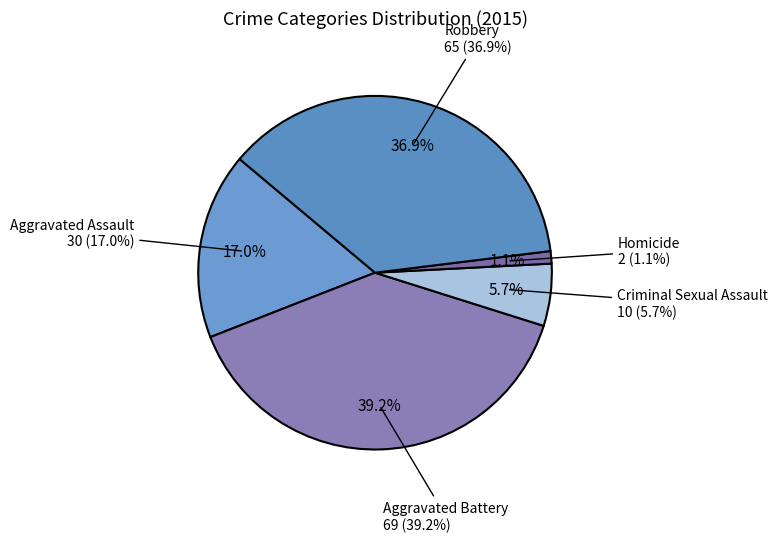

Which category has the smallest portion of the pie?

Homicide